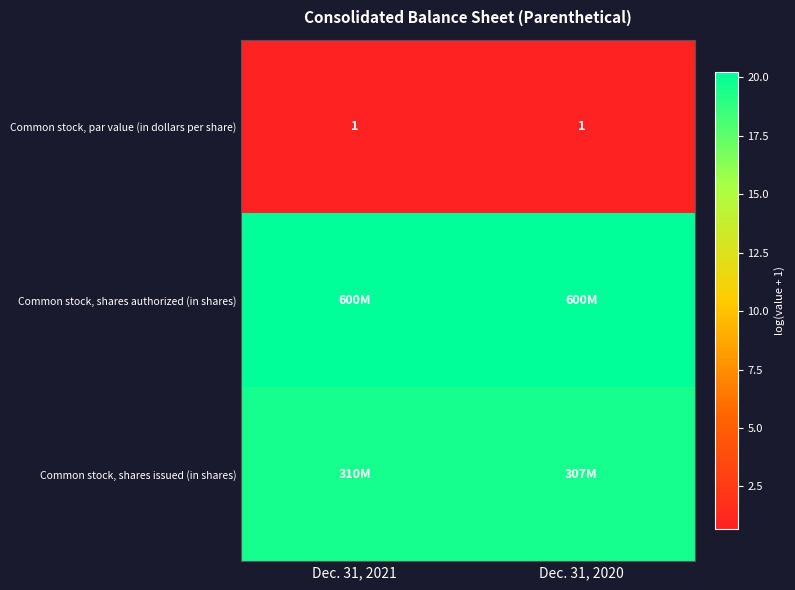

Is it true that Common stock, par value (in dollars per share) equals 0.7 at Dec. 31, 2020?

True